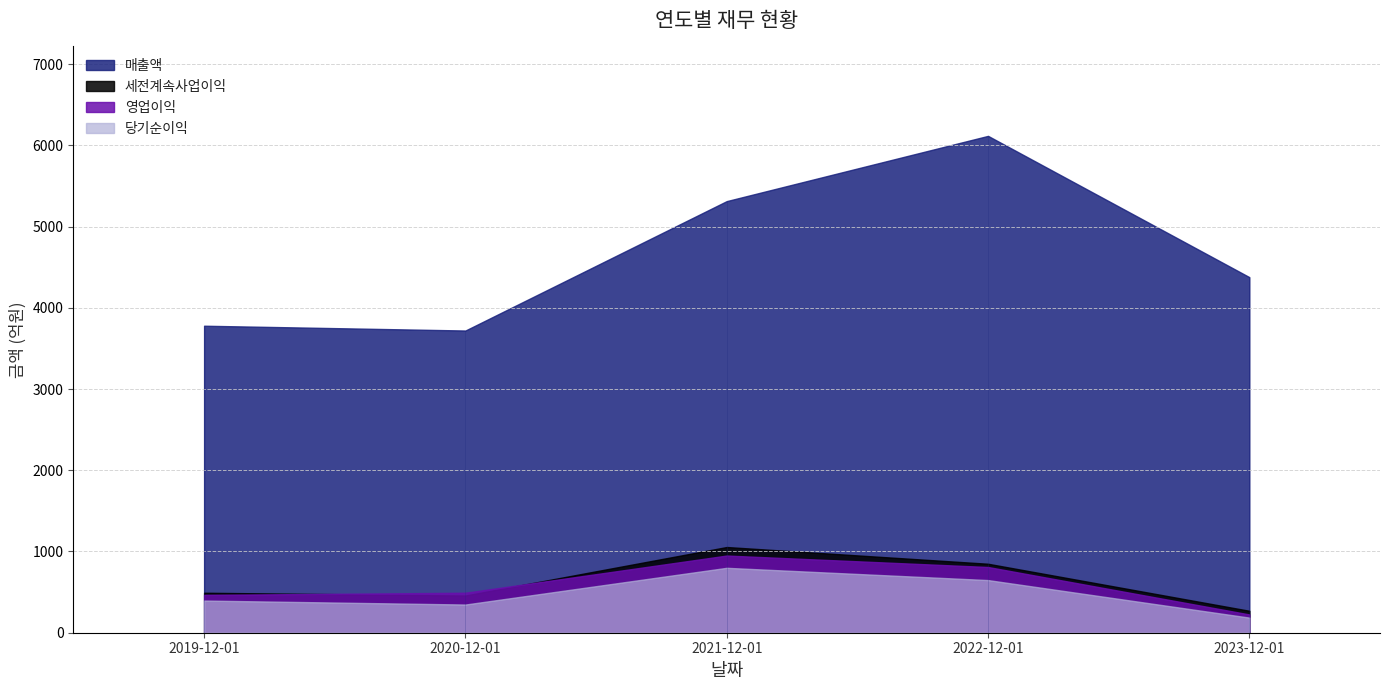

What is the minimum value for 당기순이익?

186